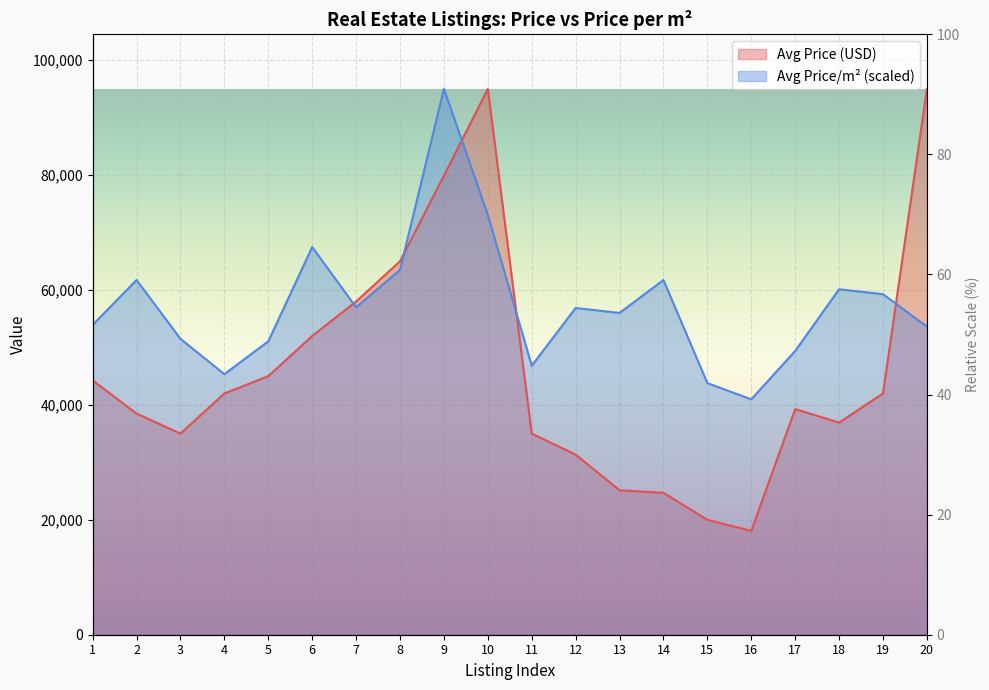

At which category does Avg Price/m2 reach its first local peak?

2